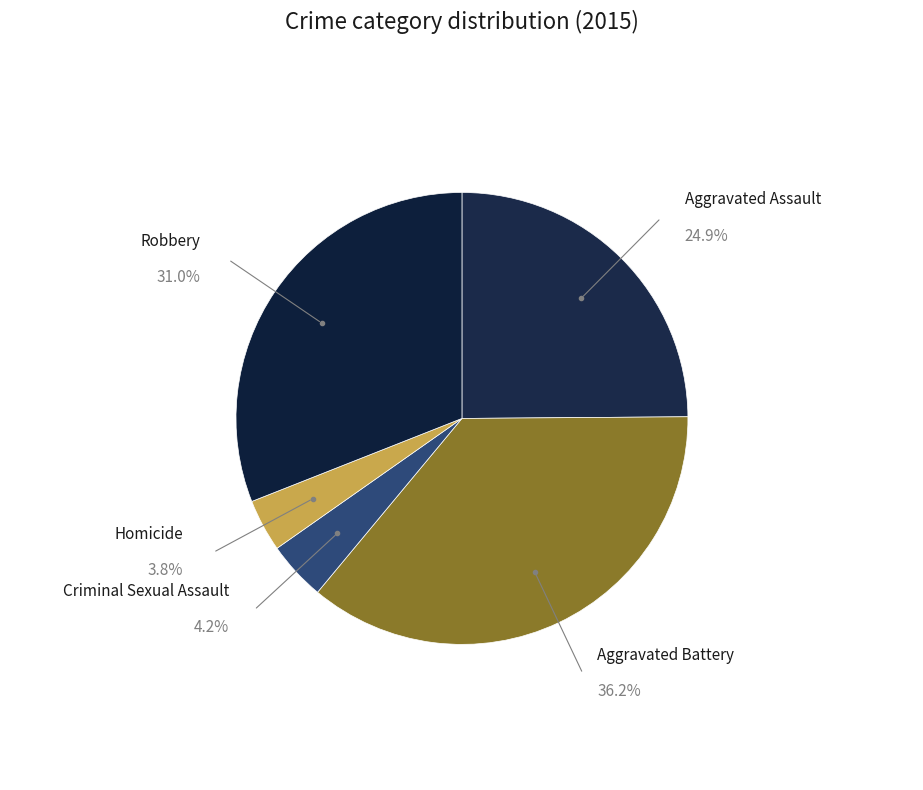

To the nearest percent, what is the combined percentage of Aggravated Battery and Robbery?

67%